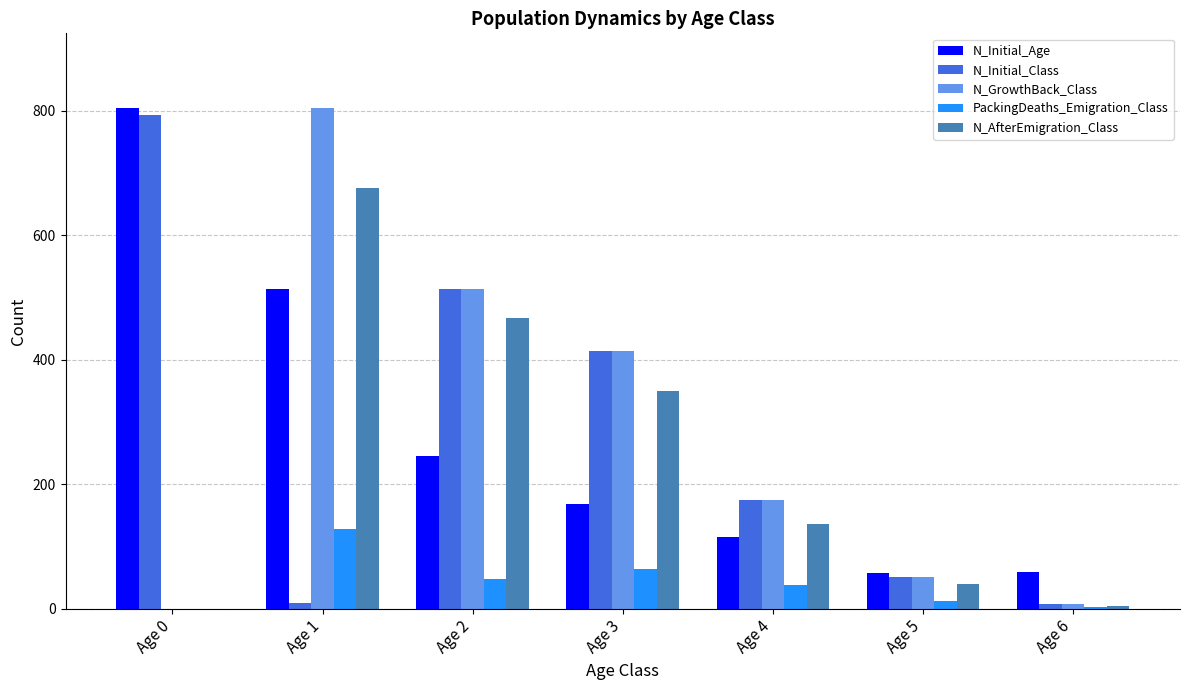

What is the sum of all N_AfterEmigration_Class values?

1673